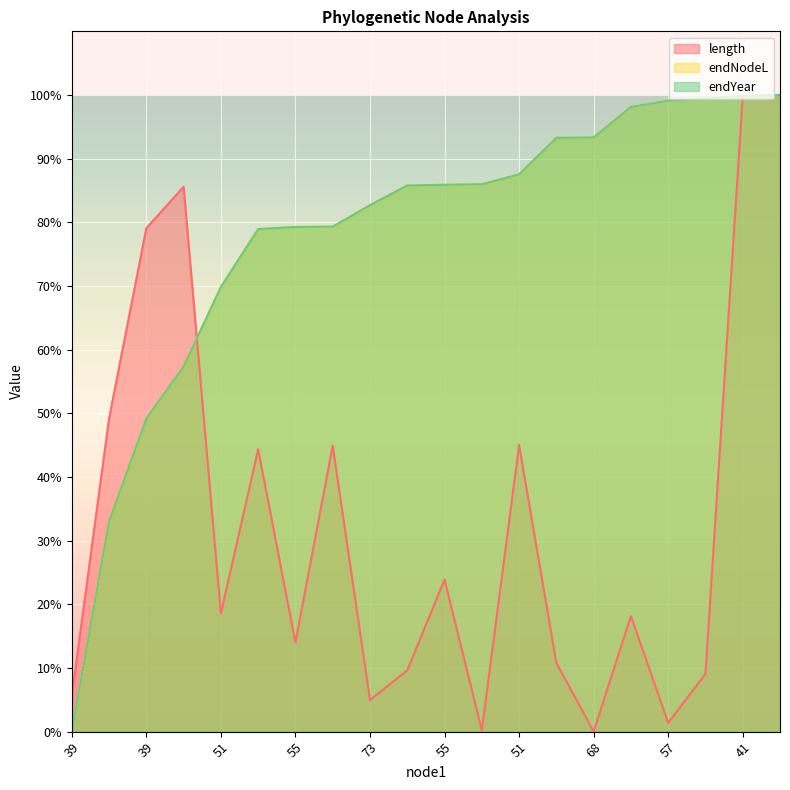

True or false: length has more than 0 interior local peaks.

True